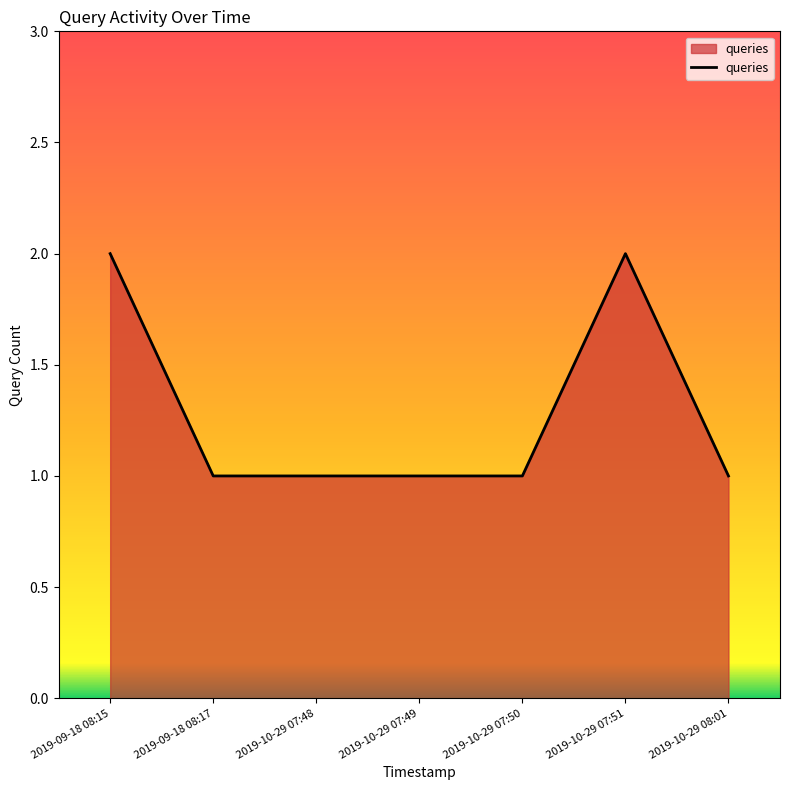

What is the difference between the values at 2019-10-29 08:01 and 2019-09-18 08:15?

1